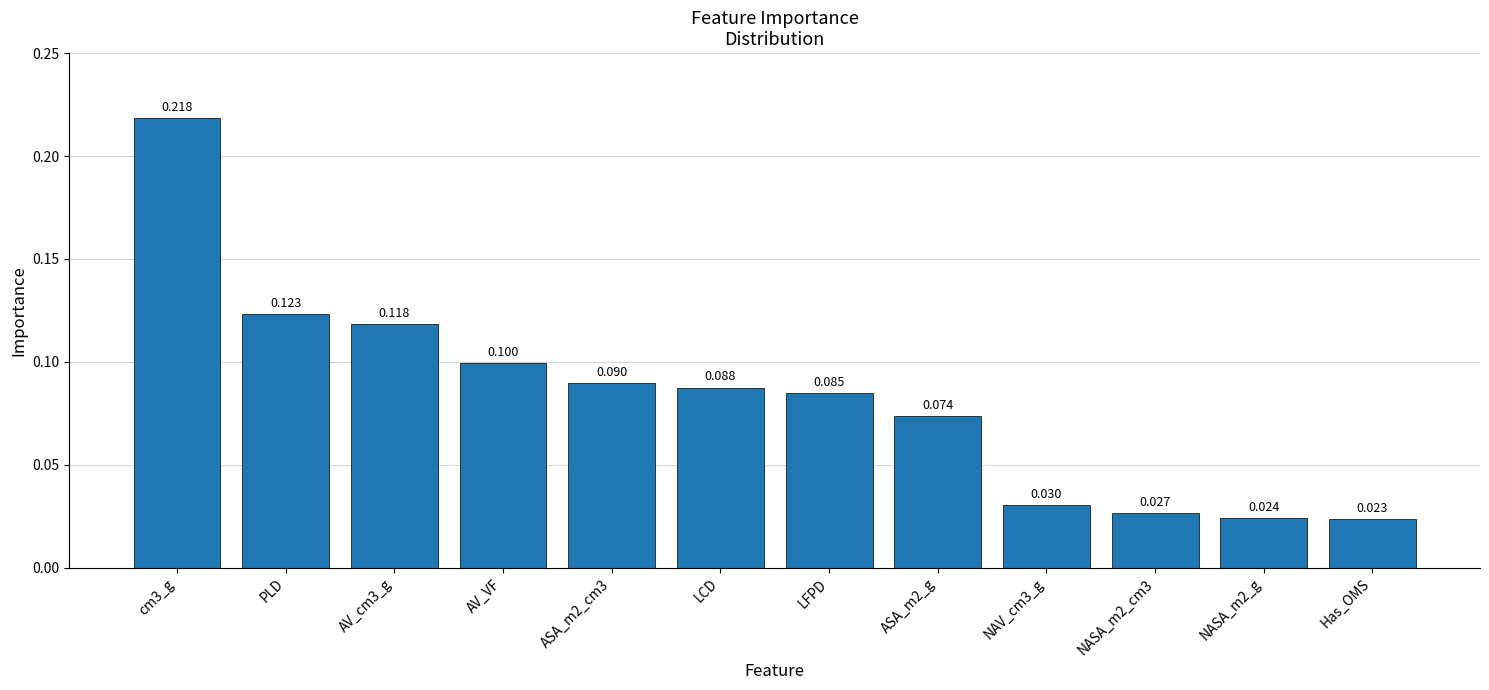

How many series are shown in this chart?

1